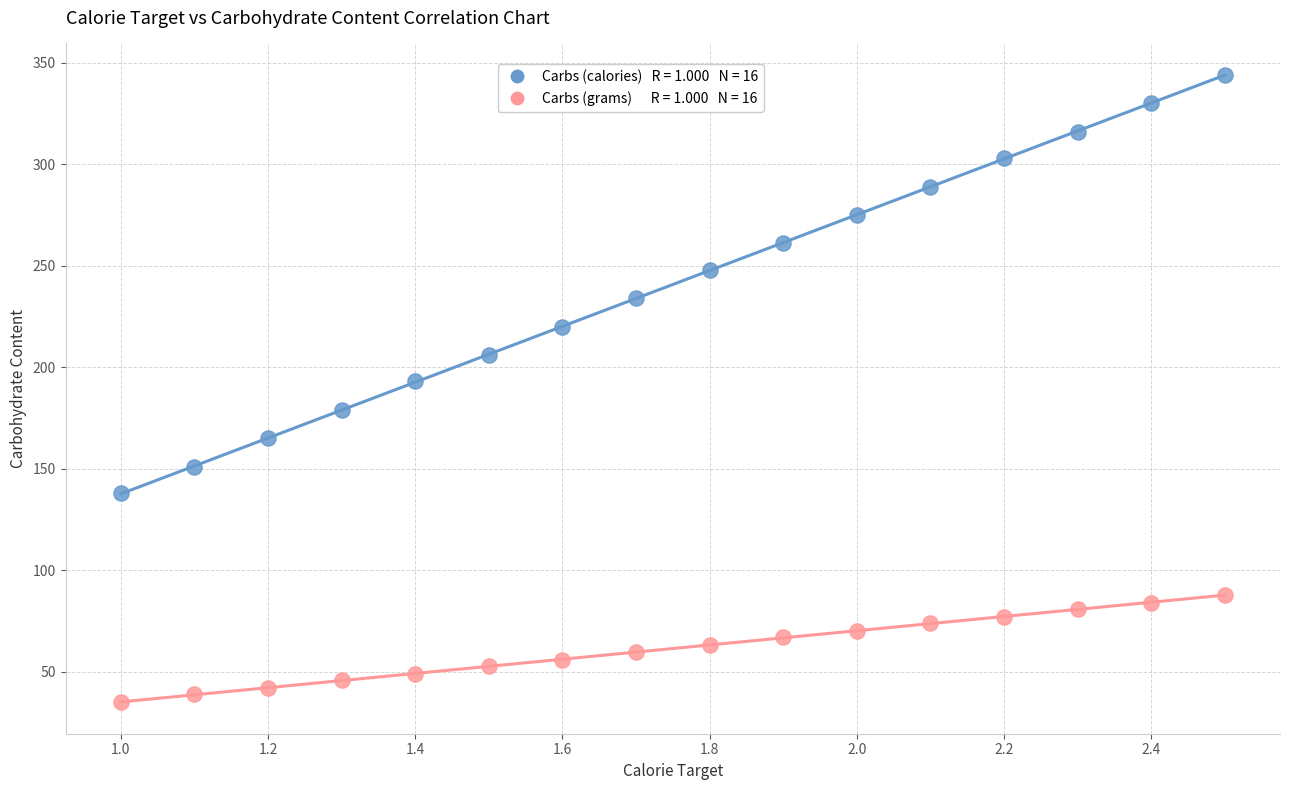

Across all series, what Y value is closest to 189?

193